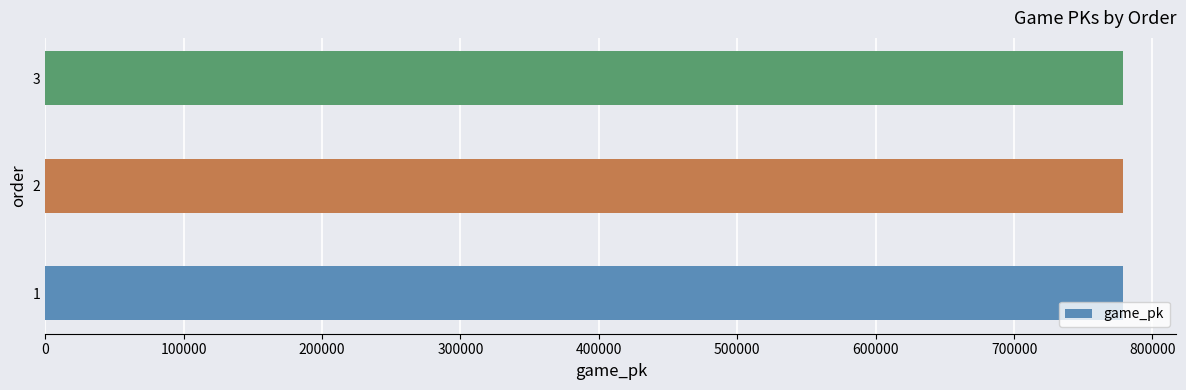

How many bars are there in total?

3